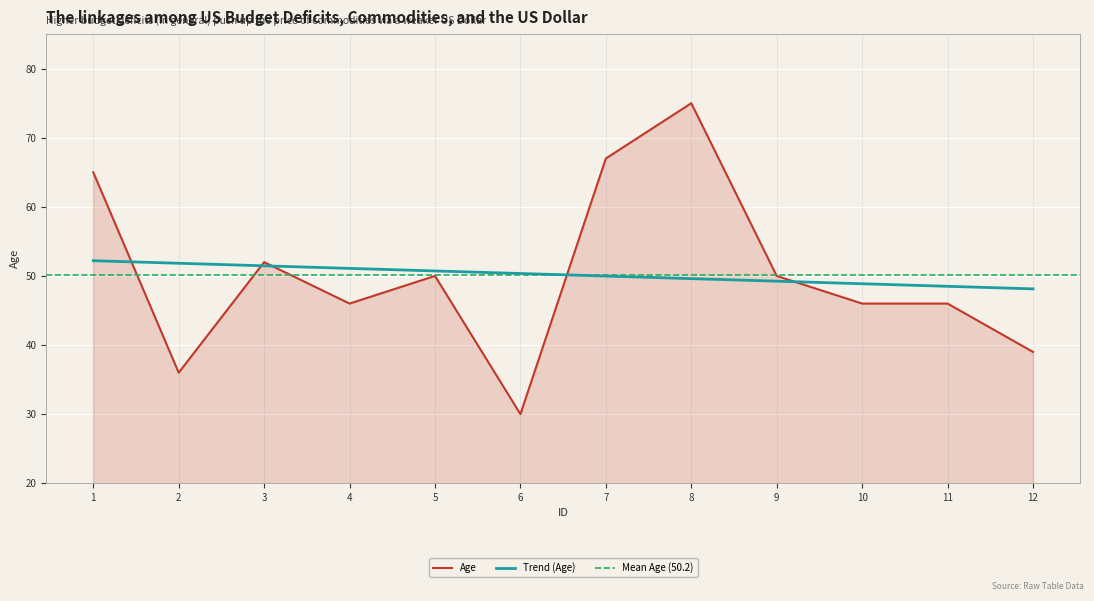

What is the value of the 12th point from the left?

39